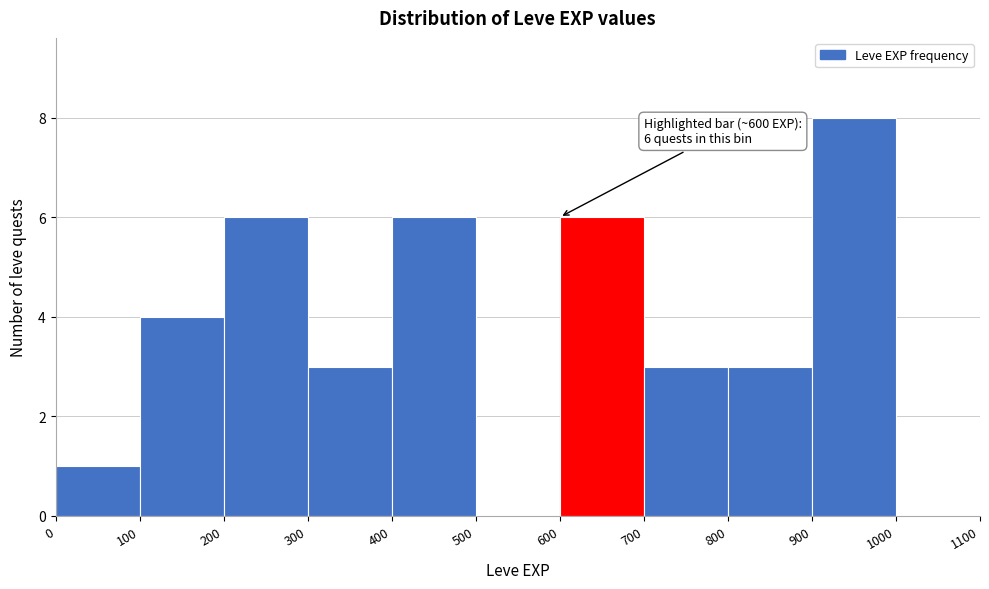

Which range on the x-axis has the tallest bar?

900 to 1000